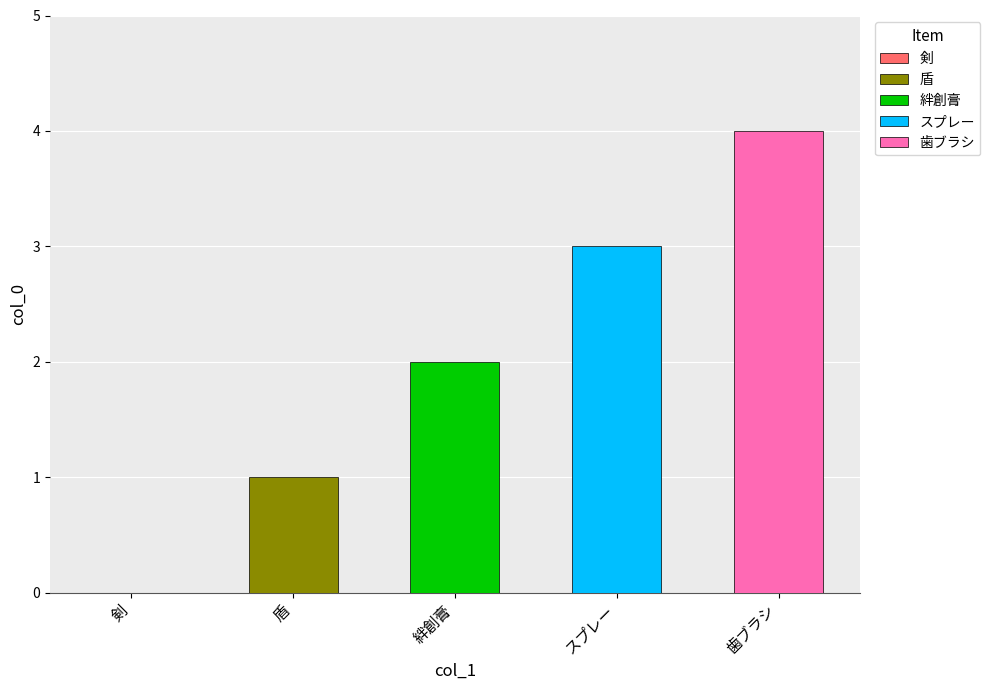

How many values are above zero?

4